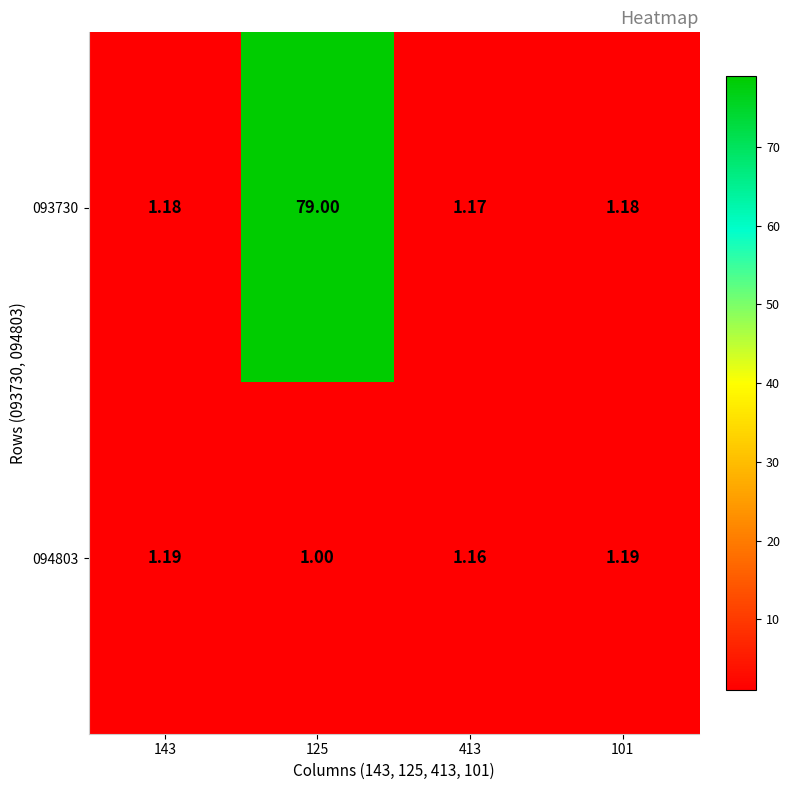

At how many categories does at least one series exceed 27?

1